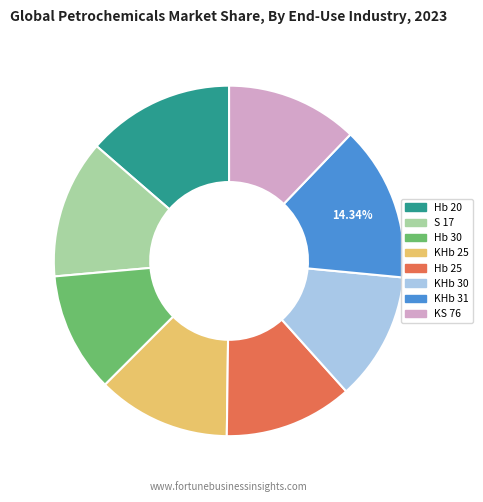

Is it true that Hb 25 is 12% of the pie?

True